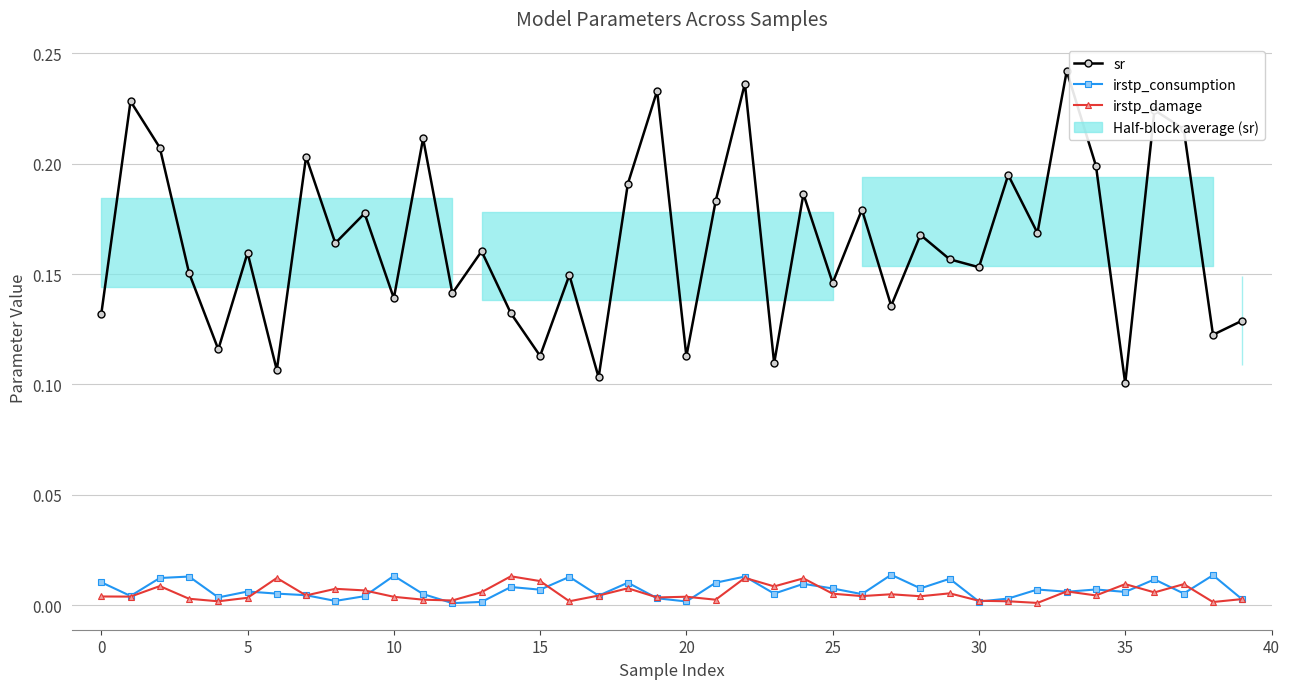

True or false: irstp_consumption and irstp_damage cross at least once.

True